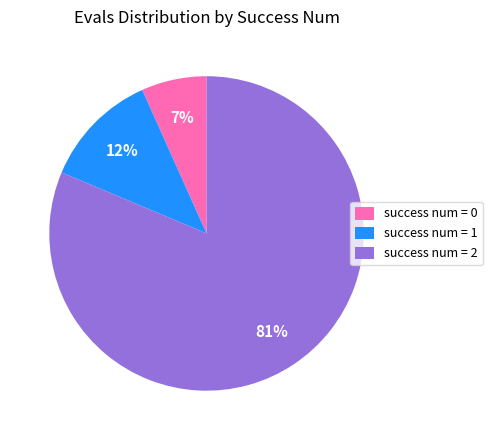

What percentage is the success num = 2 slice, to the nearest percent?

81%